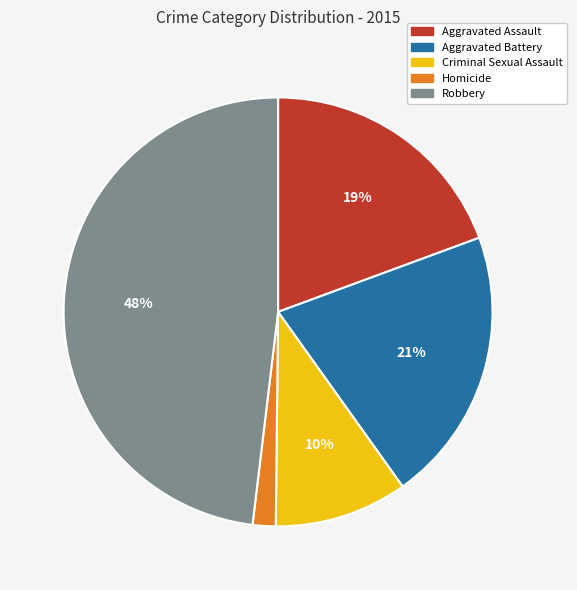

Is there a majority slice in this chart?

No